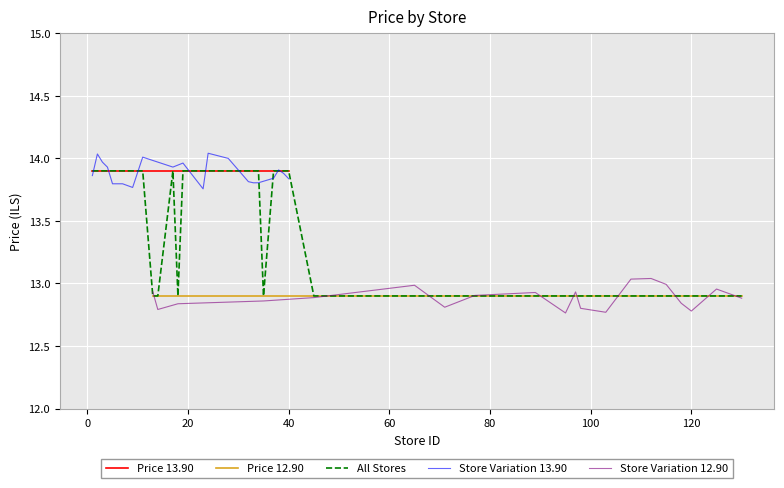

At how many categories does at least one series exceed 13?

20